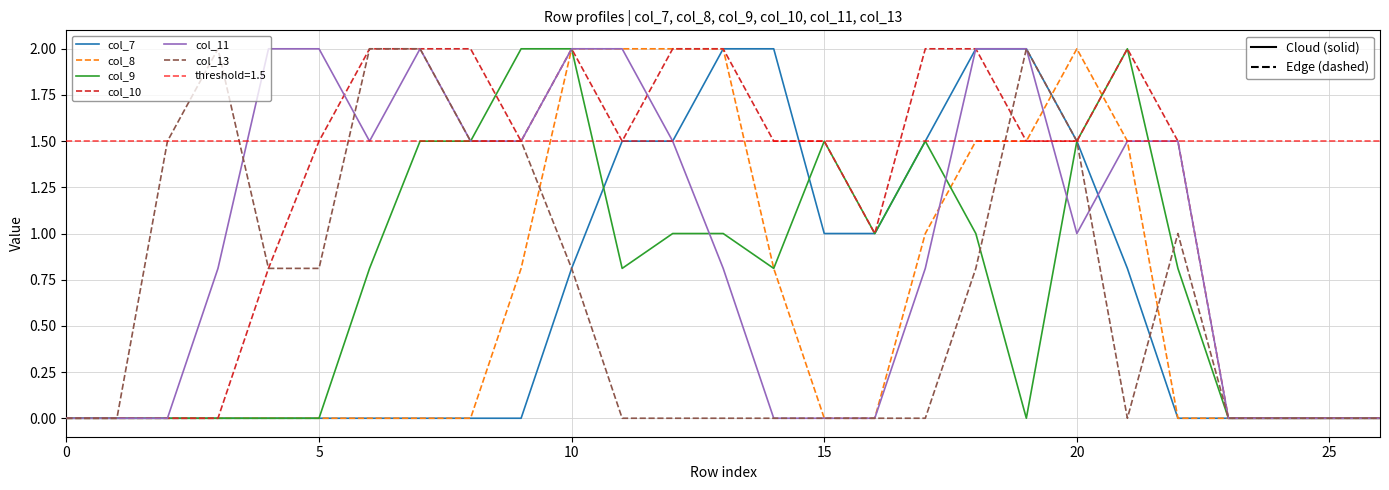

Rank the series by their maximum value, from lowest to highest.

col_7, col_8, col_9, col_10, col_11, col_13